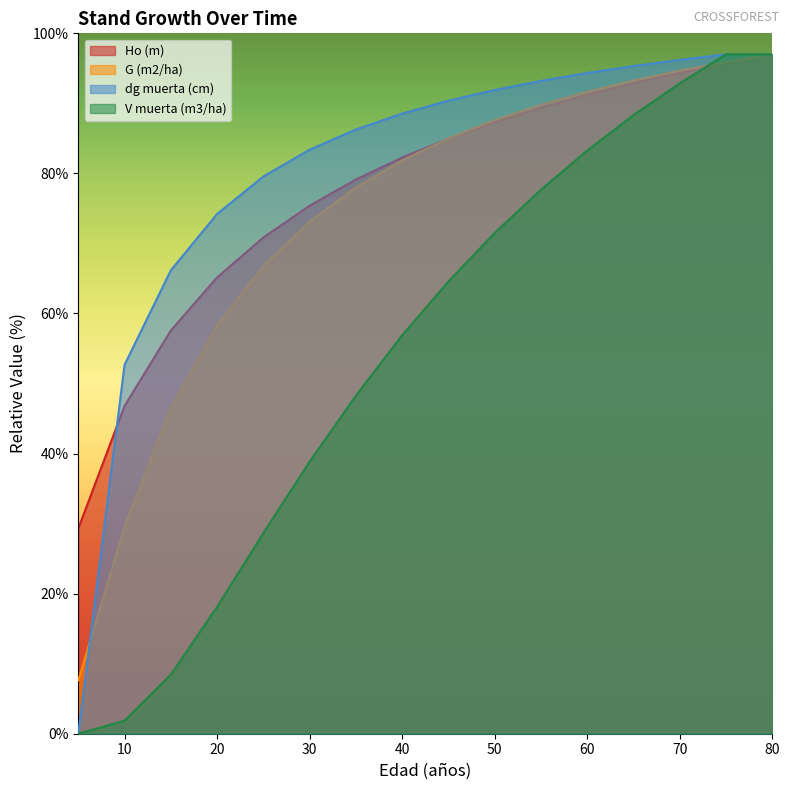

What is the total value across all series at 10?

130.9